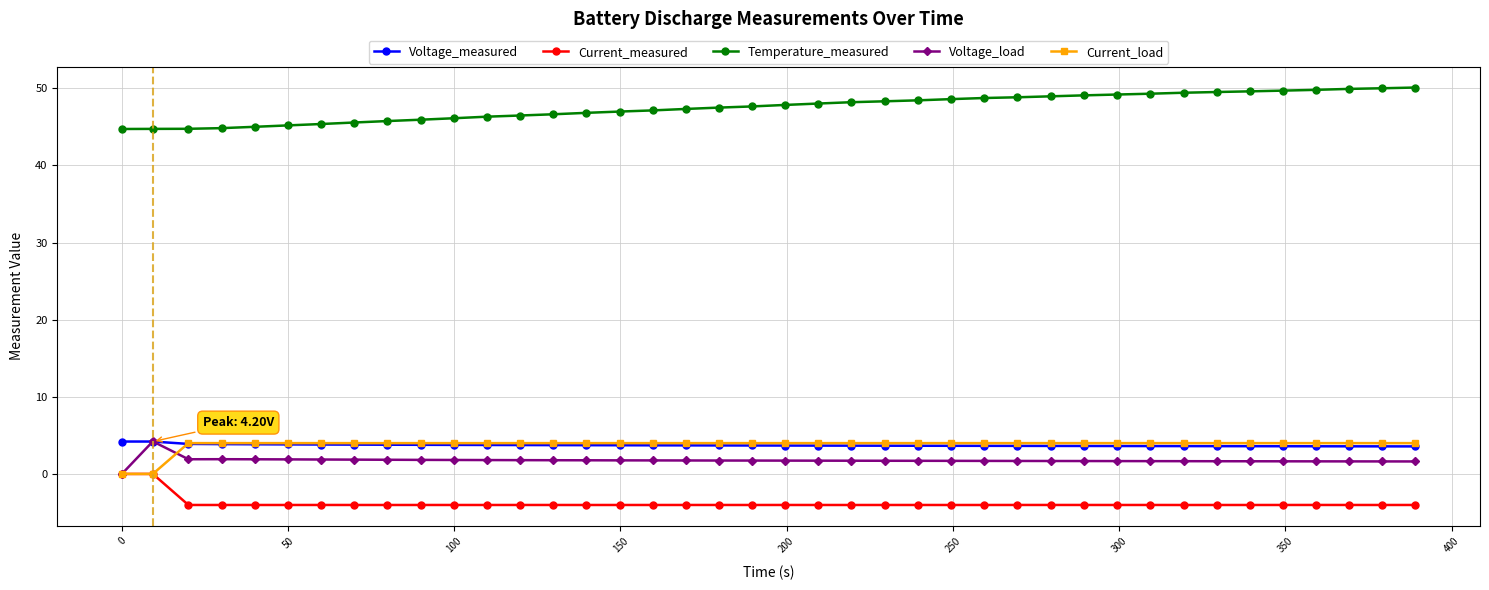

What is the difference between the second highest and minimum values in the Current_load series?

4.0